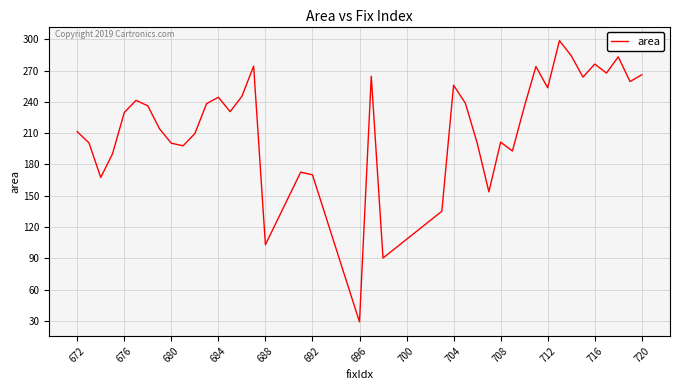

What is the difference between the maximum and minimum values?

269.6